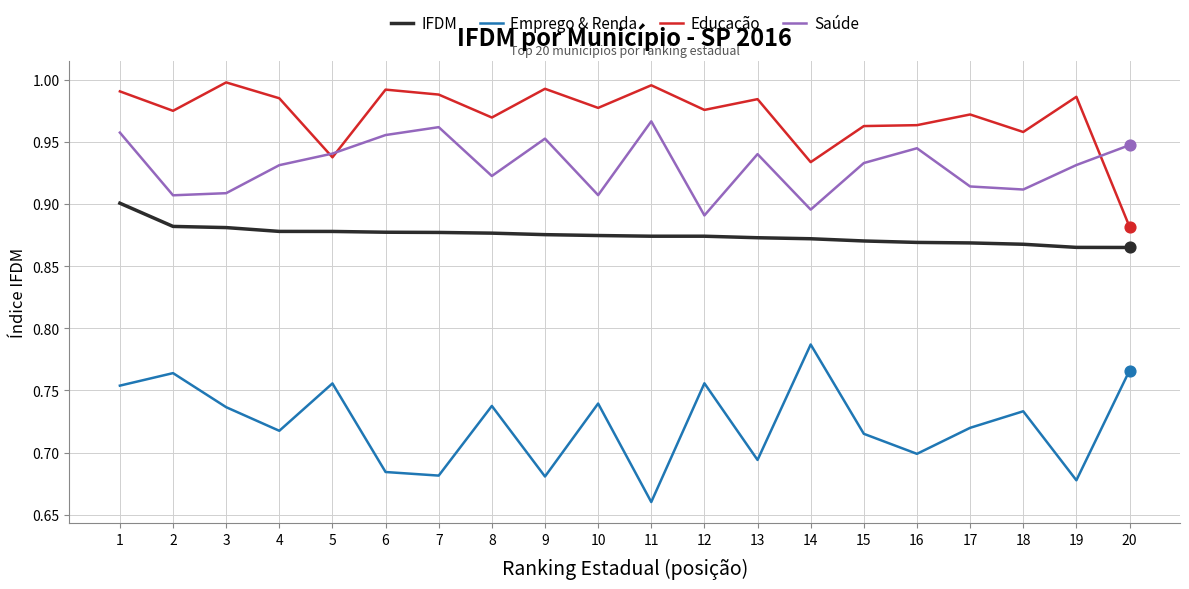

Which series has the largest total across all categories?

Educação